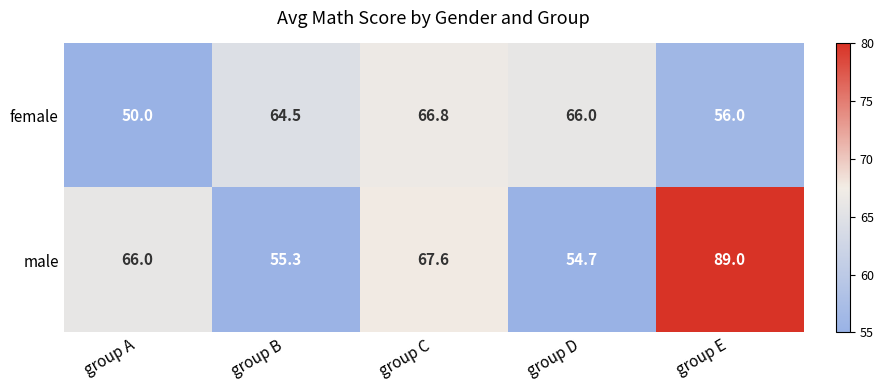

What is the difference between the maximum and minimum values in the female series?

16.8